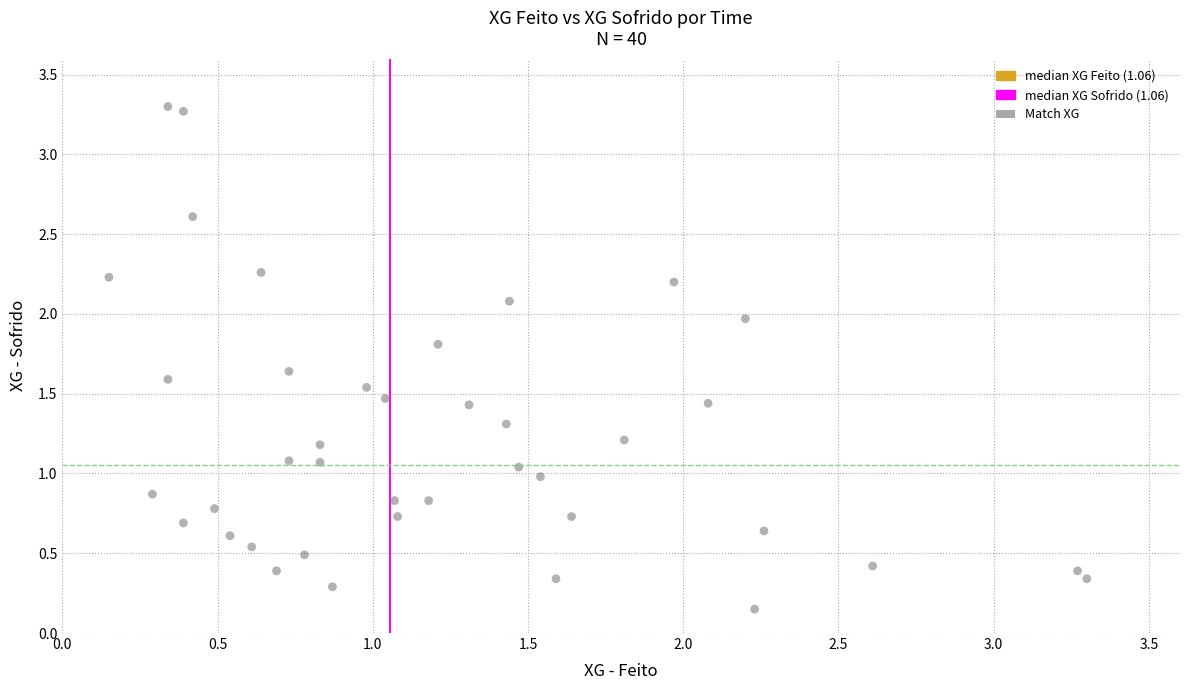

What is the range of X values (max minus min)?

3.1